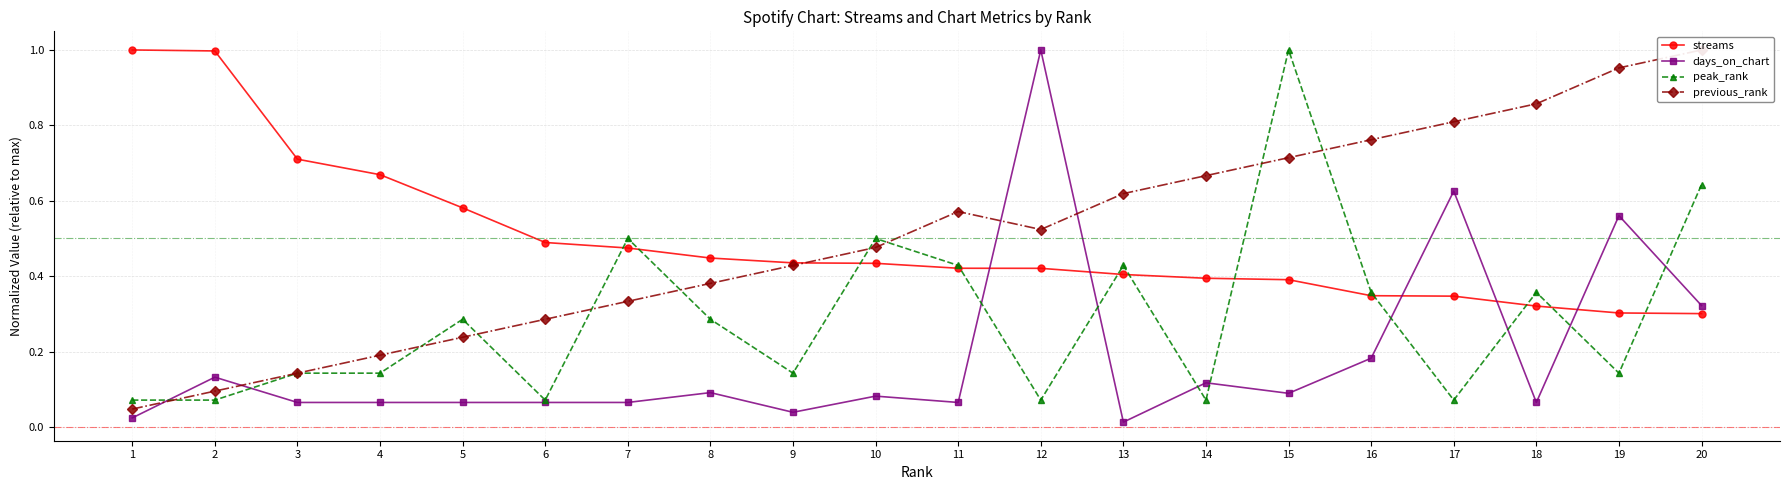

True or false: streams has more than 1 points higher than both neighbors.

False